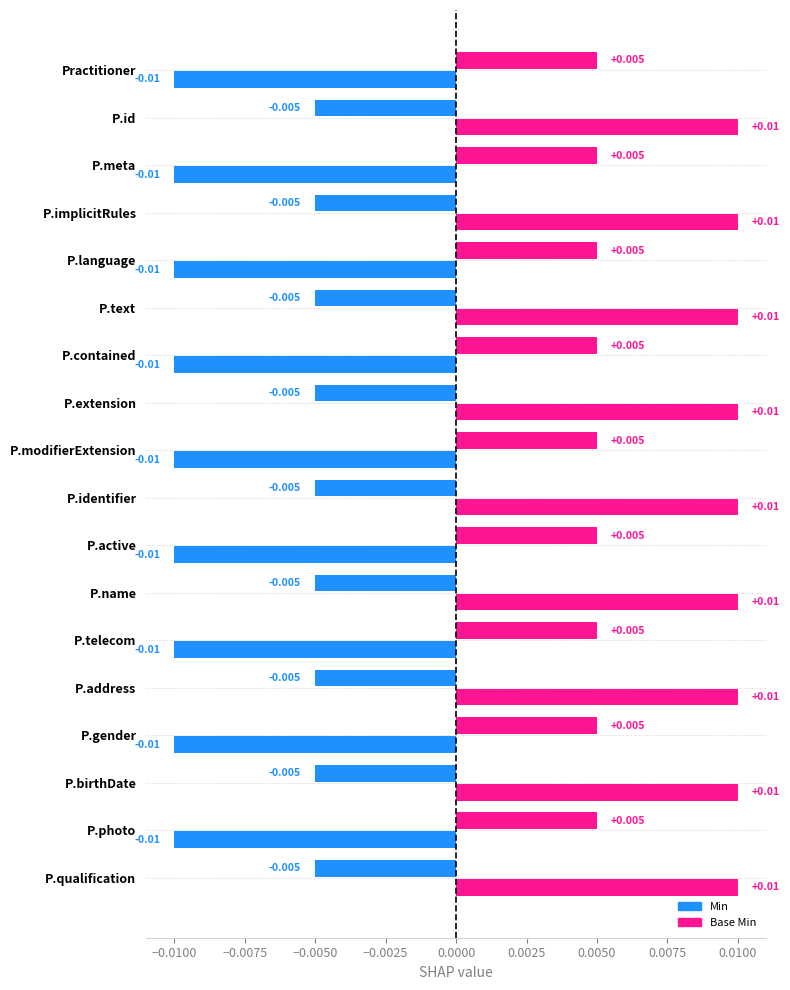

How many negative values does the Base Min series have?

9